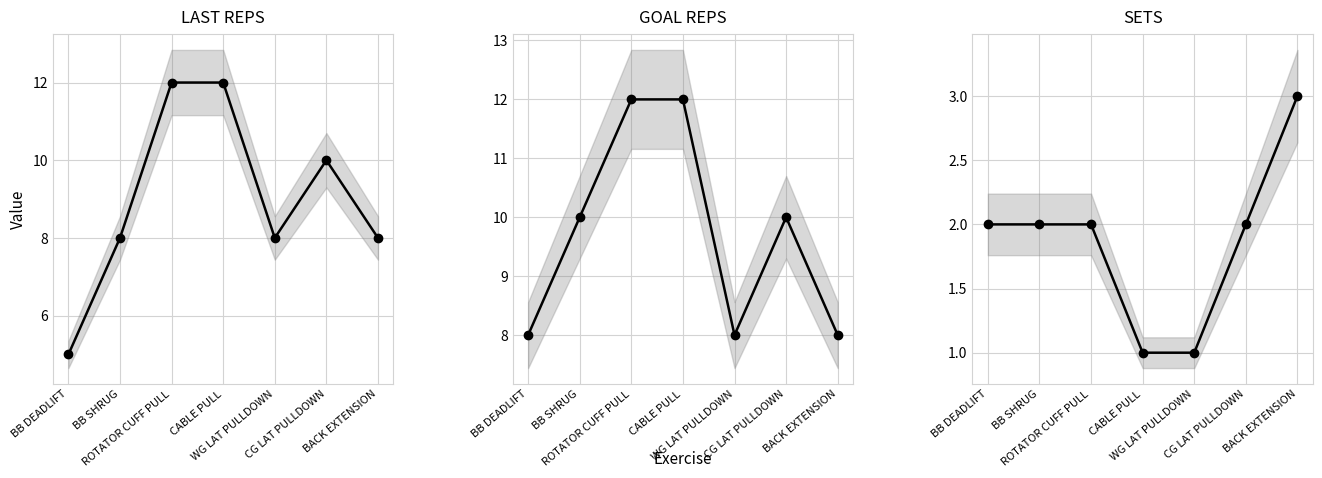

True or false: LAST REPS has more than 0 points higher than both neighbors.

True